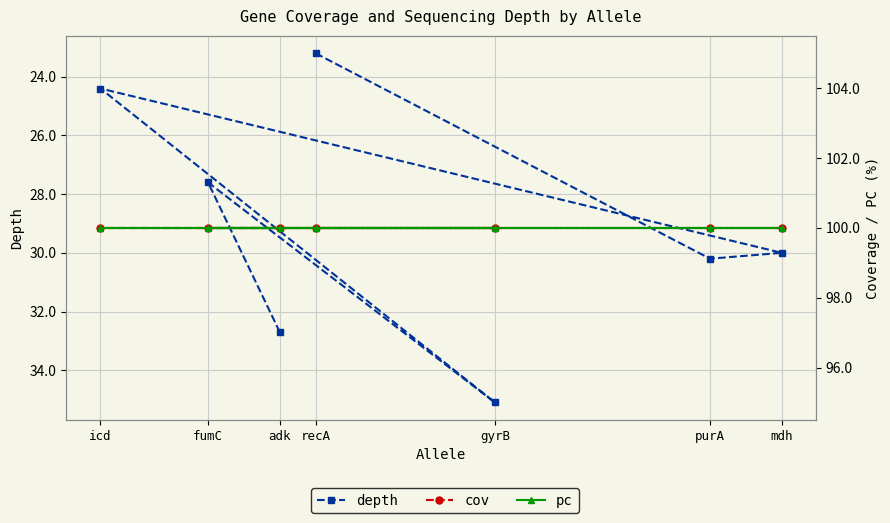

How many data points in depth are above 30?

3